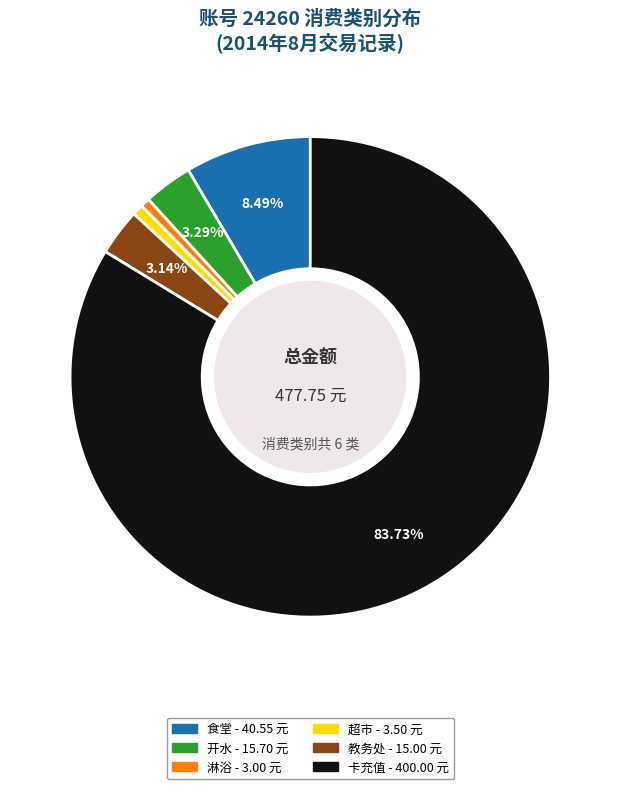

Is there any slice that represents more than half of the pie?

Yes